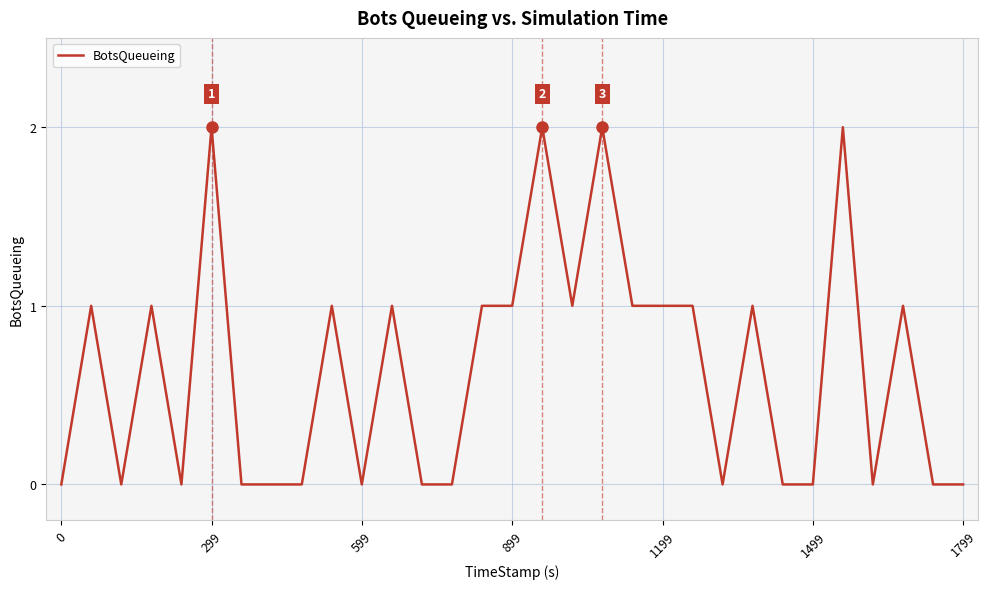

The value at 599 is 0. True or false?

True